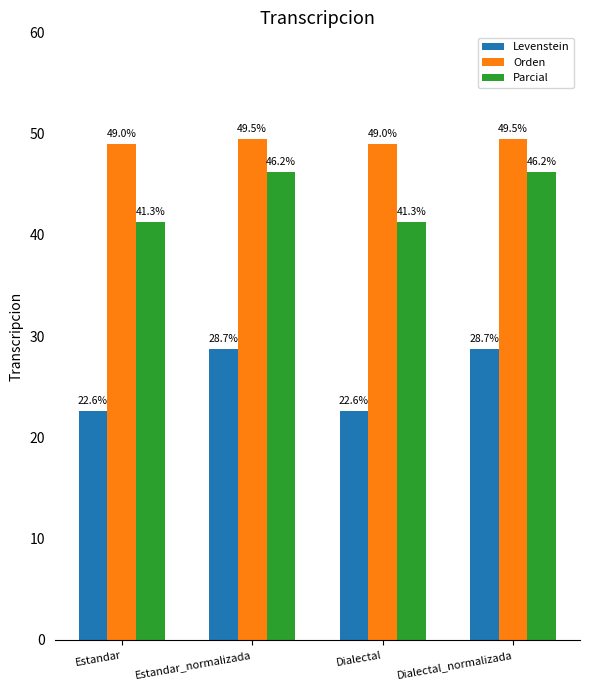

At Estandar_normalizada, list the series in order from smallest to largest.

Levenstein, Parcial, Orden